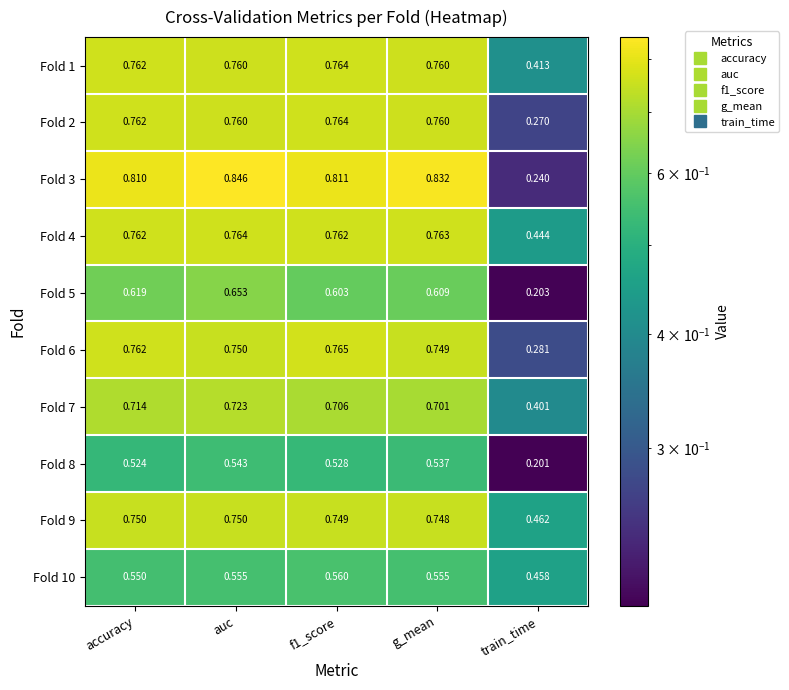

At which label is Fold 5 closest to 0?

train_time